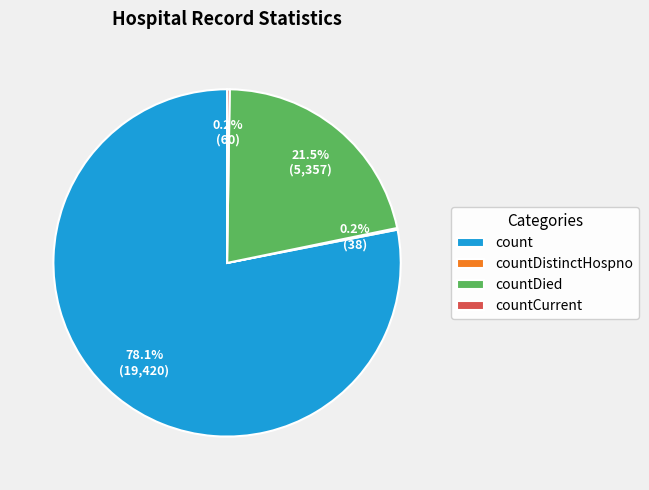

Which slice is the largest?

count